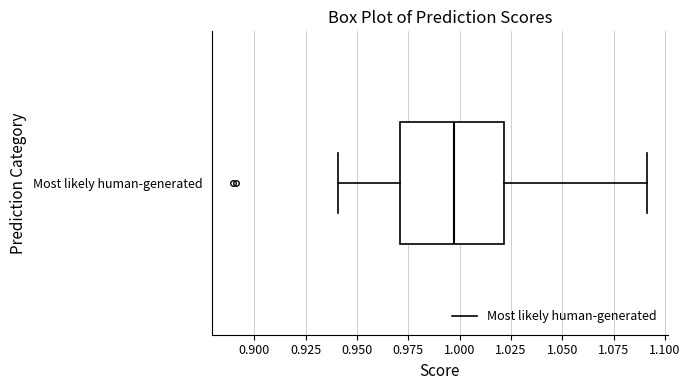

Where does the right whisker of the box for Most likely human-generated end on the x-axis? The values are not printed on the chart, so give them approximately, as read against the axis.

1.09